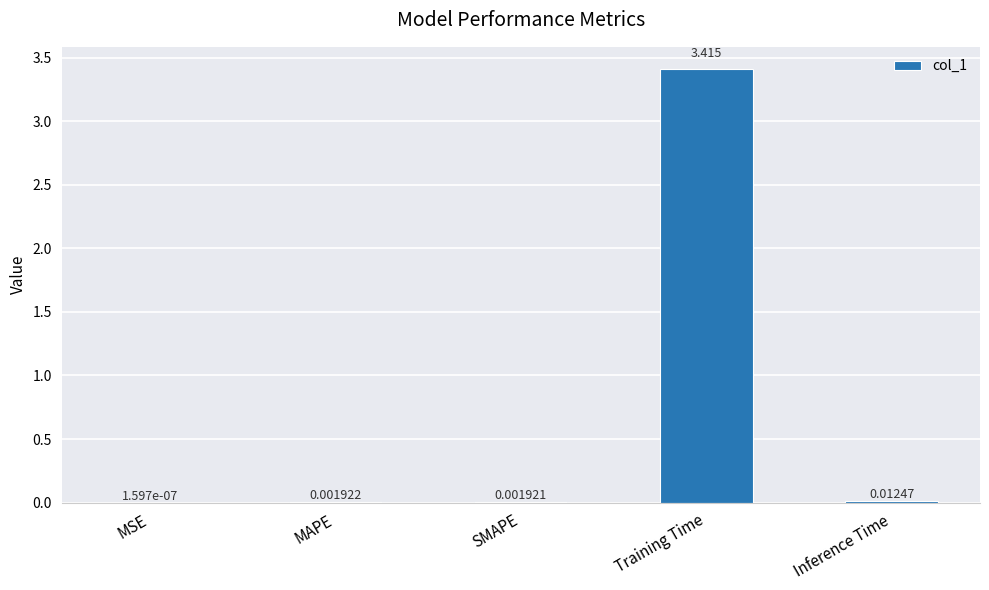

Which has a higher value, Inference Time or Training Time?

Training Time